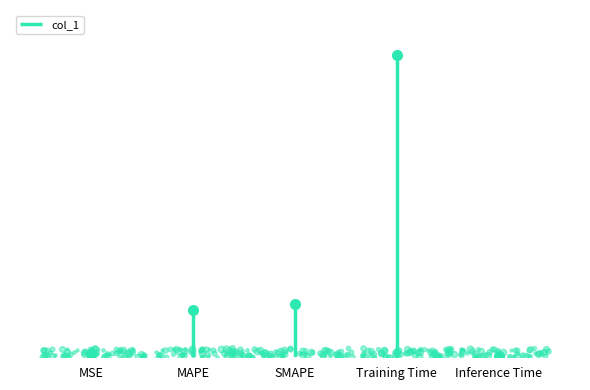

What is the sum of all values?

2.3